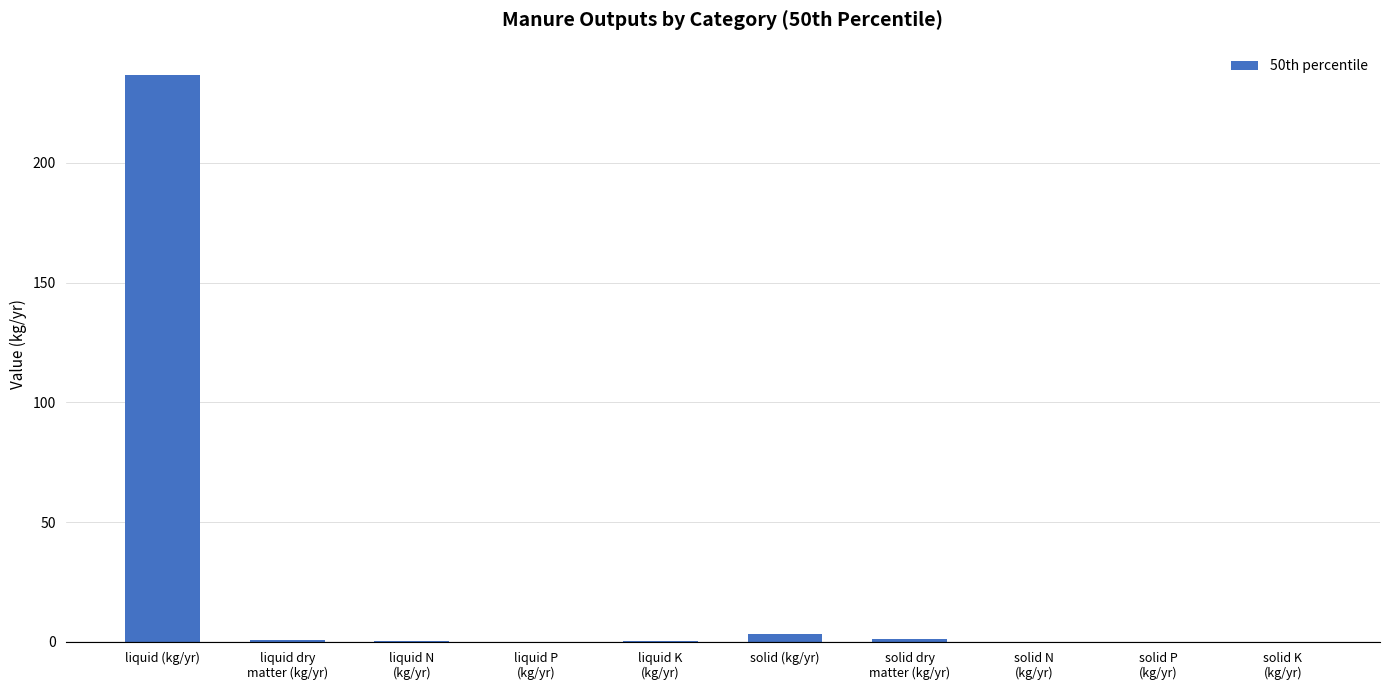

Which has a higher value, liquid (kg/yr) or solid (kg/yr)?

liquid (kg/yr)